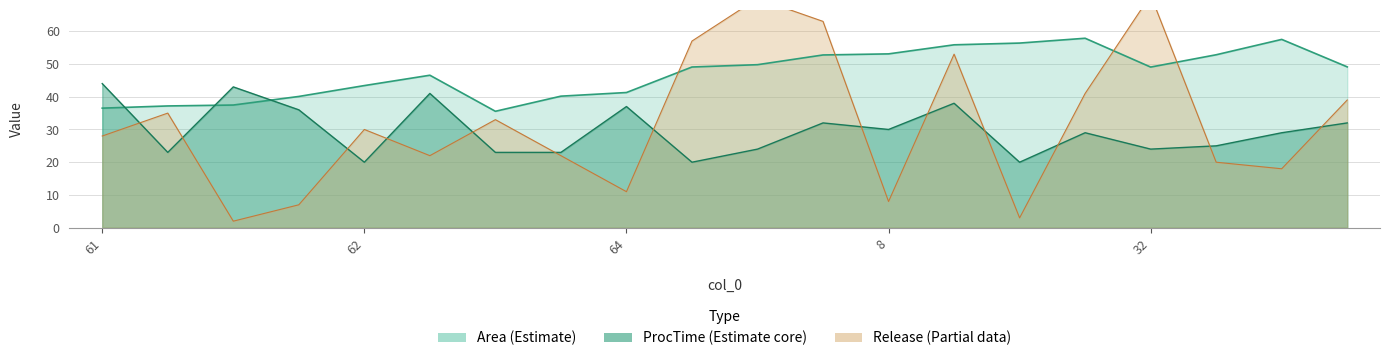

Between which two adjacent categories do Area and ProcTime first intersect?

61 and 15